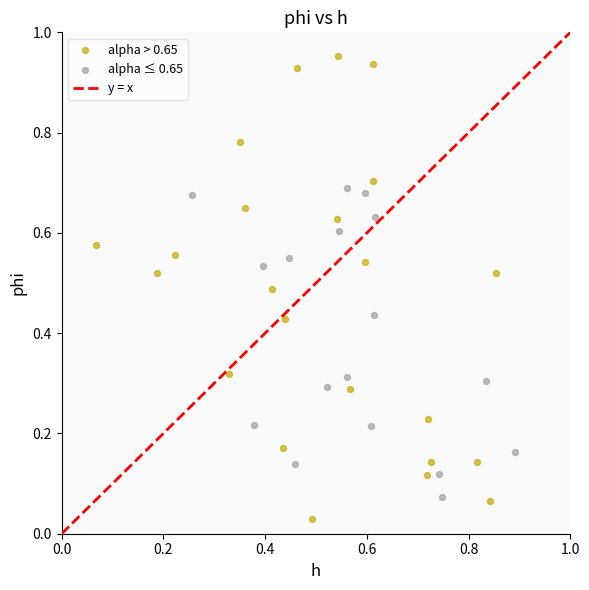

Which series reaches the maximum Y coordinate?

alpha > 0.65